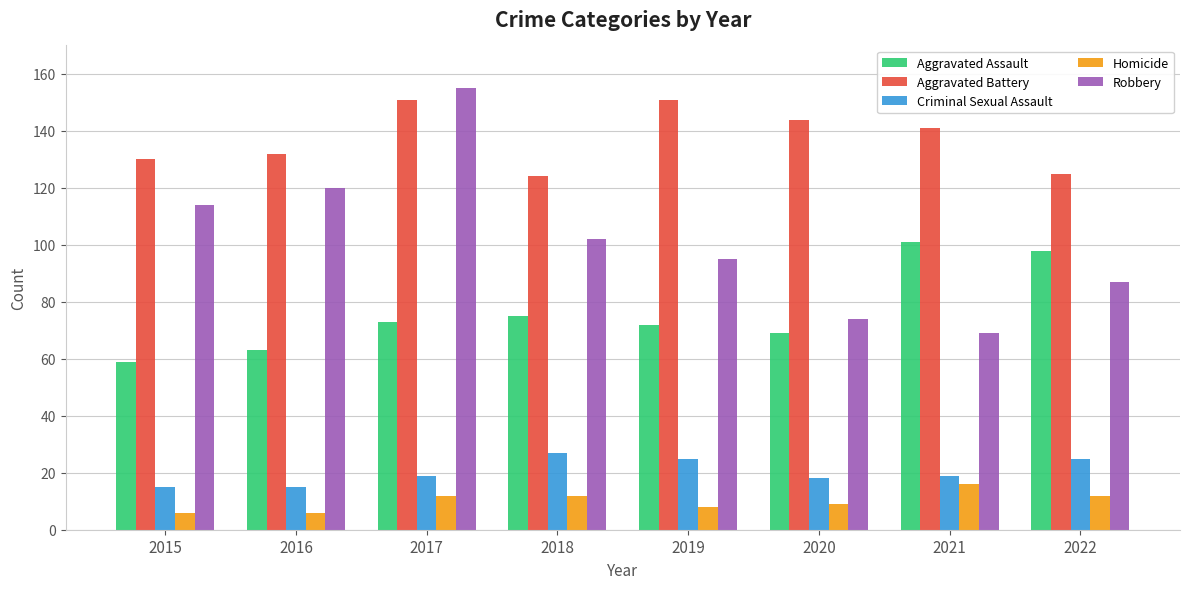

Which series has the widest spread of values?

Robbery